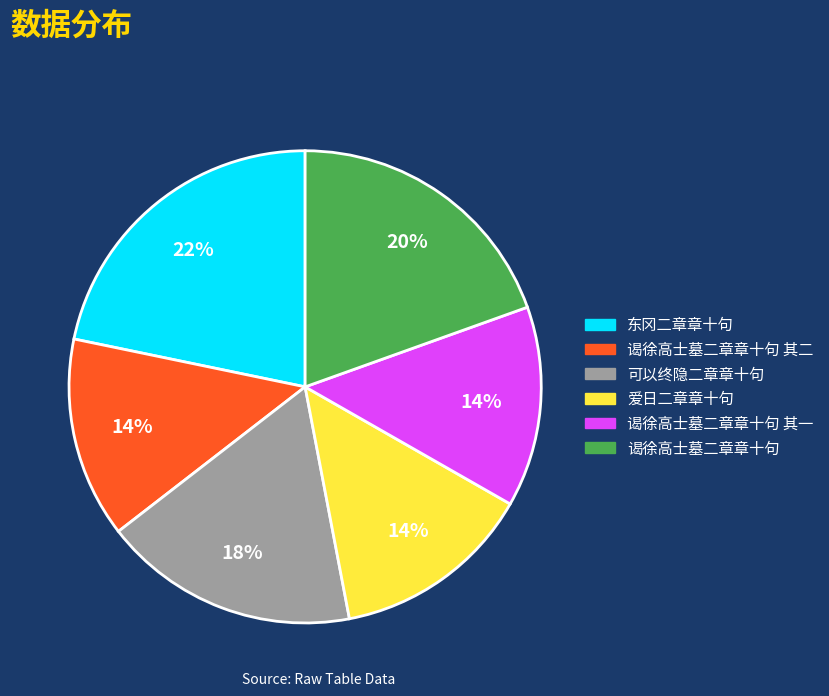

Is there any slice that represents more than half of the pie?

No